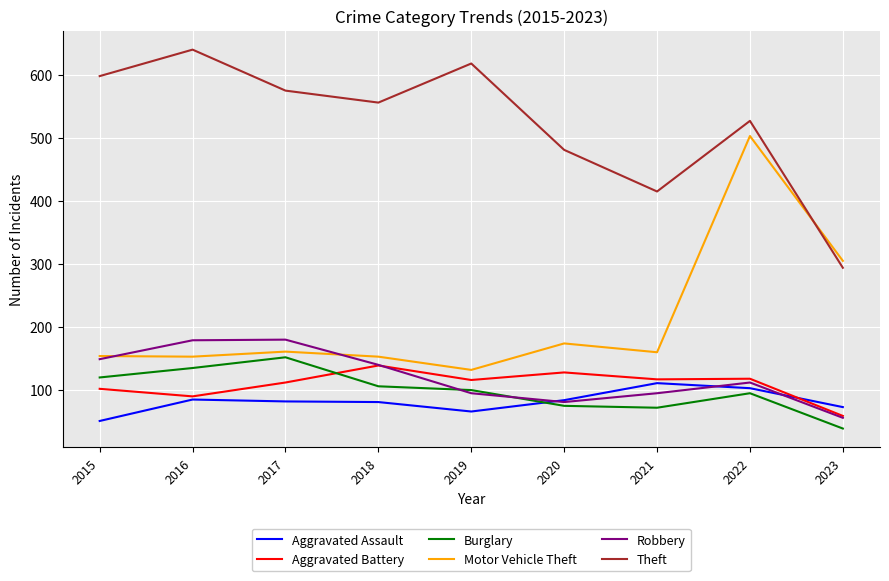

The Aggravated Assault series shows 103 at 2022. True or false?

True